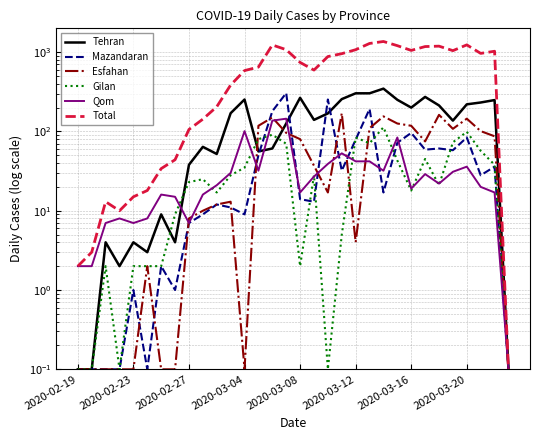

What is the maximum value for Total?

1365.0